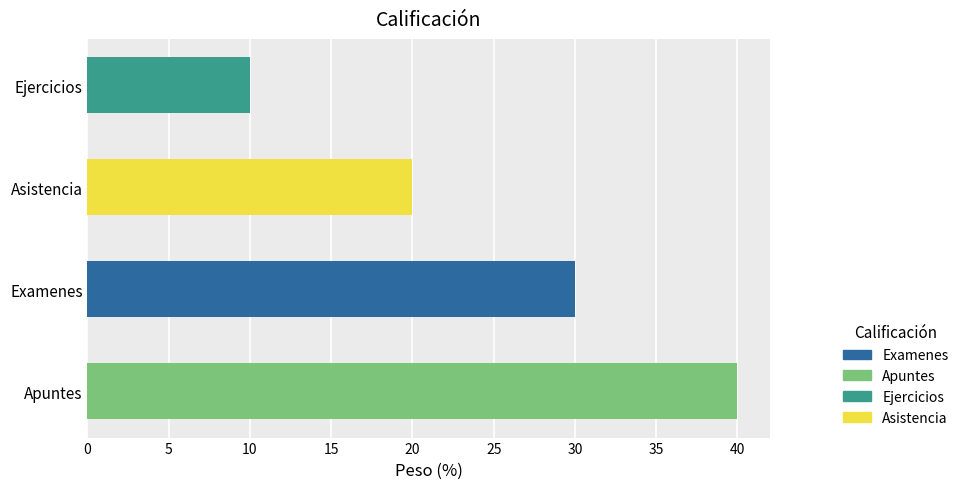

What is the average value?

25